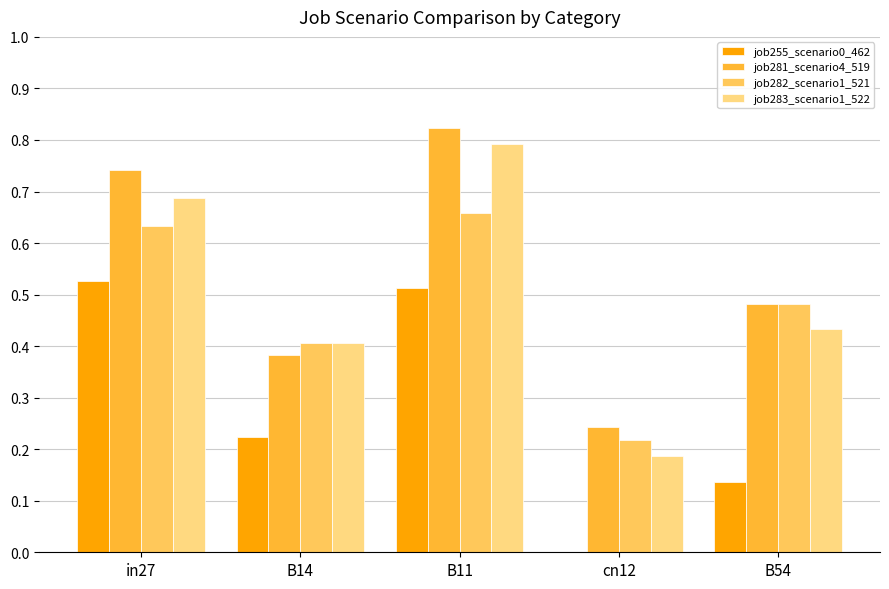

Are the bars horizontal?

No